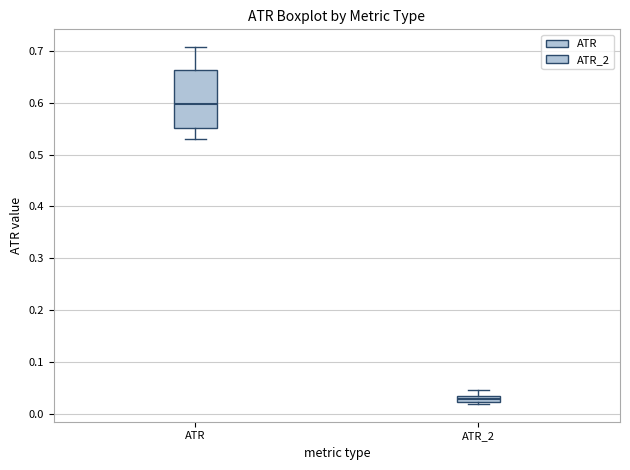

Where is the upper edge of the box for ATR_2 on the y-axis? The values are not printed on the chart, so give them approximately, as read against the axis.

0.03